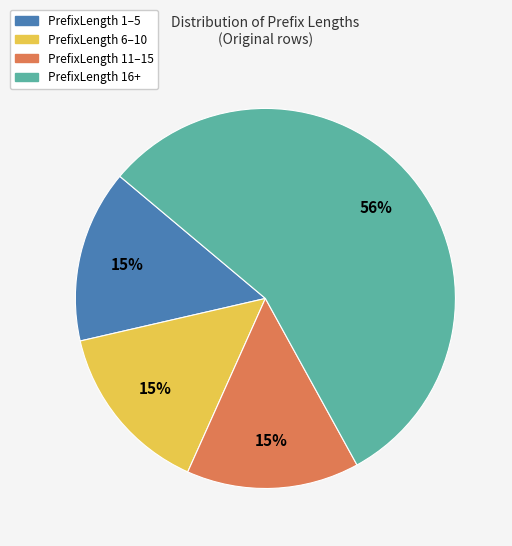

Does any single category account for the majority?

Yes